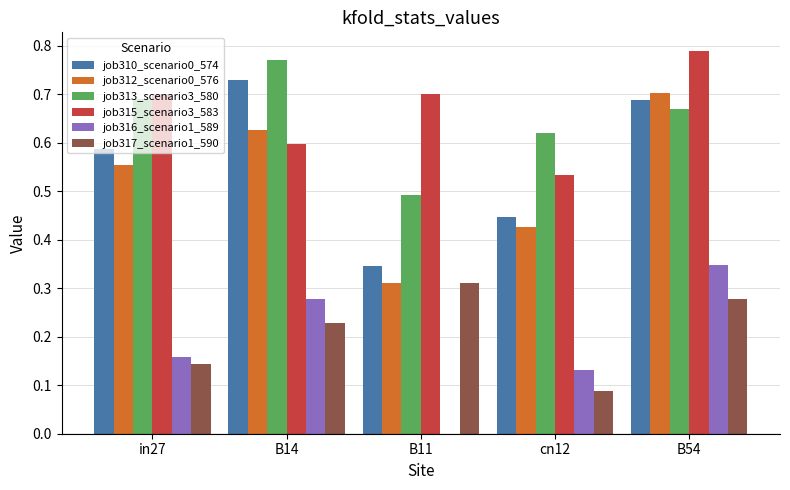

True or false: job316_scenario1_589 has a value of 0.2 at cn12.

False